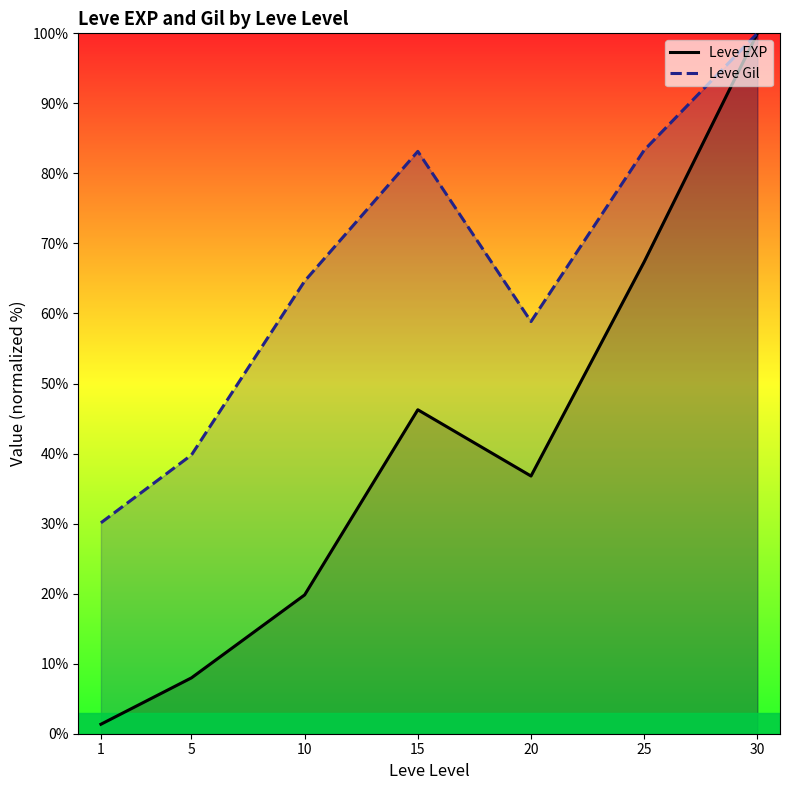

At 25, list the series in order from smallest to largest.

Leve EXP, Leve Gil